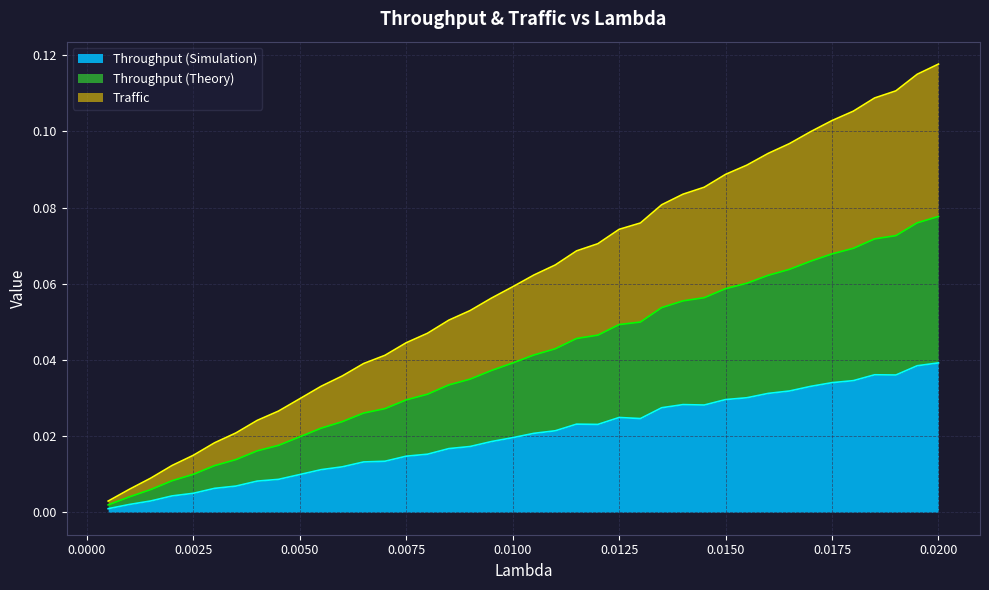

True or false: Traffic and Throughput (Simulation) intersect in this chart.

False